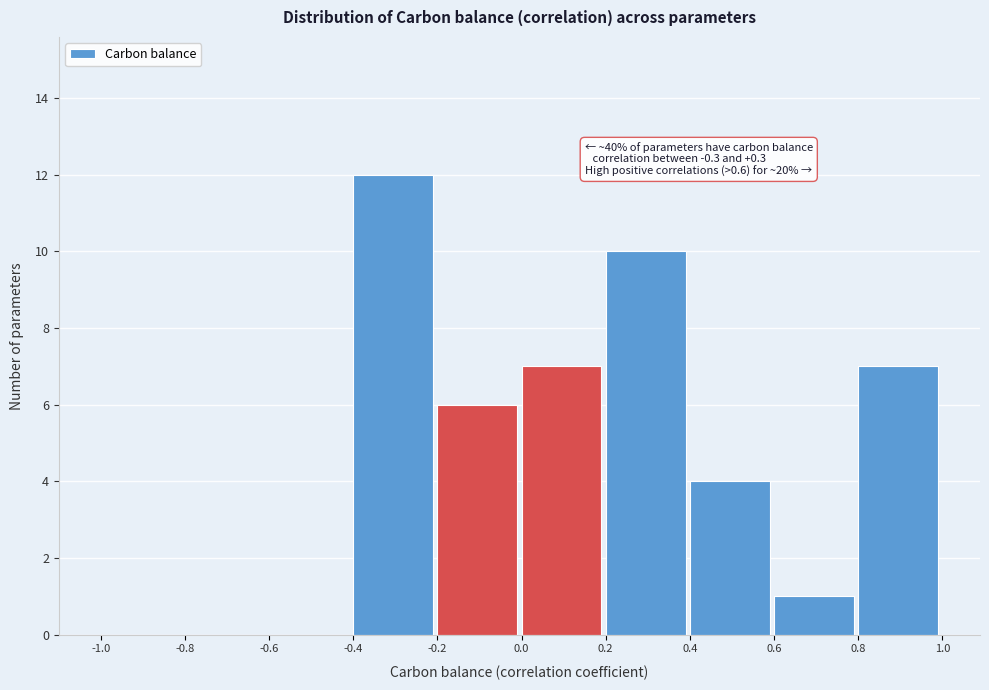

Which range on the x-axis has the tallest bar?

-0.4 to -0.2